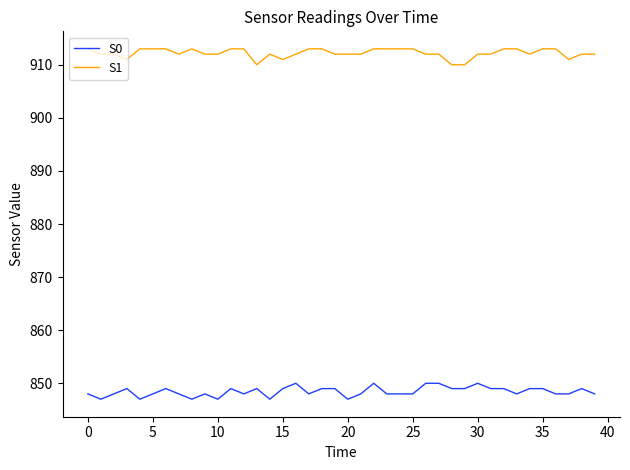

What is the maximum value for S1?

913